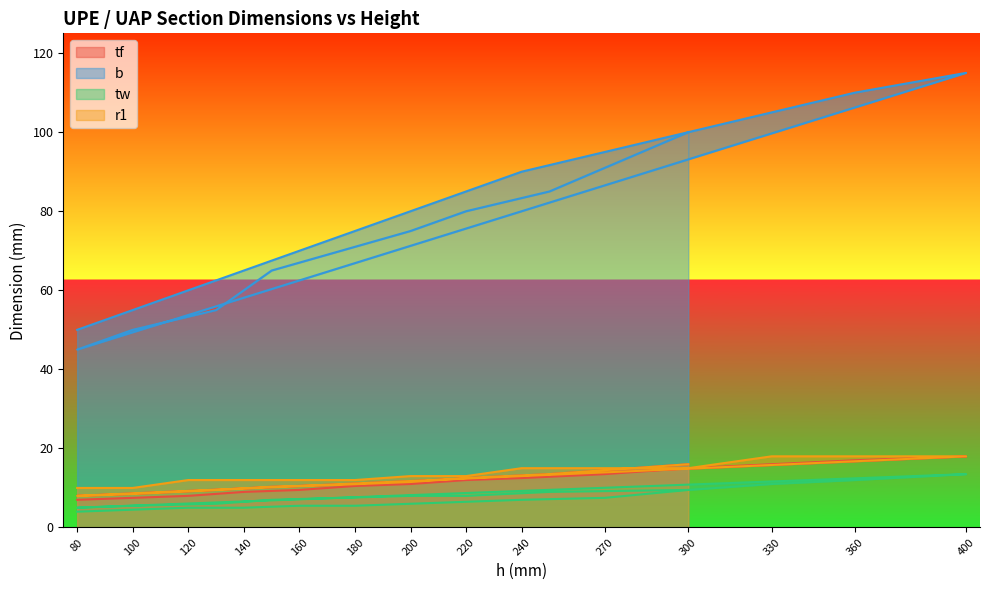

What is the total value across all series at 220?

116.5